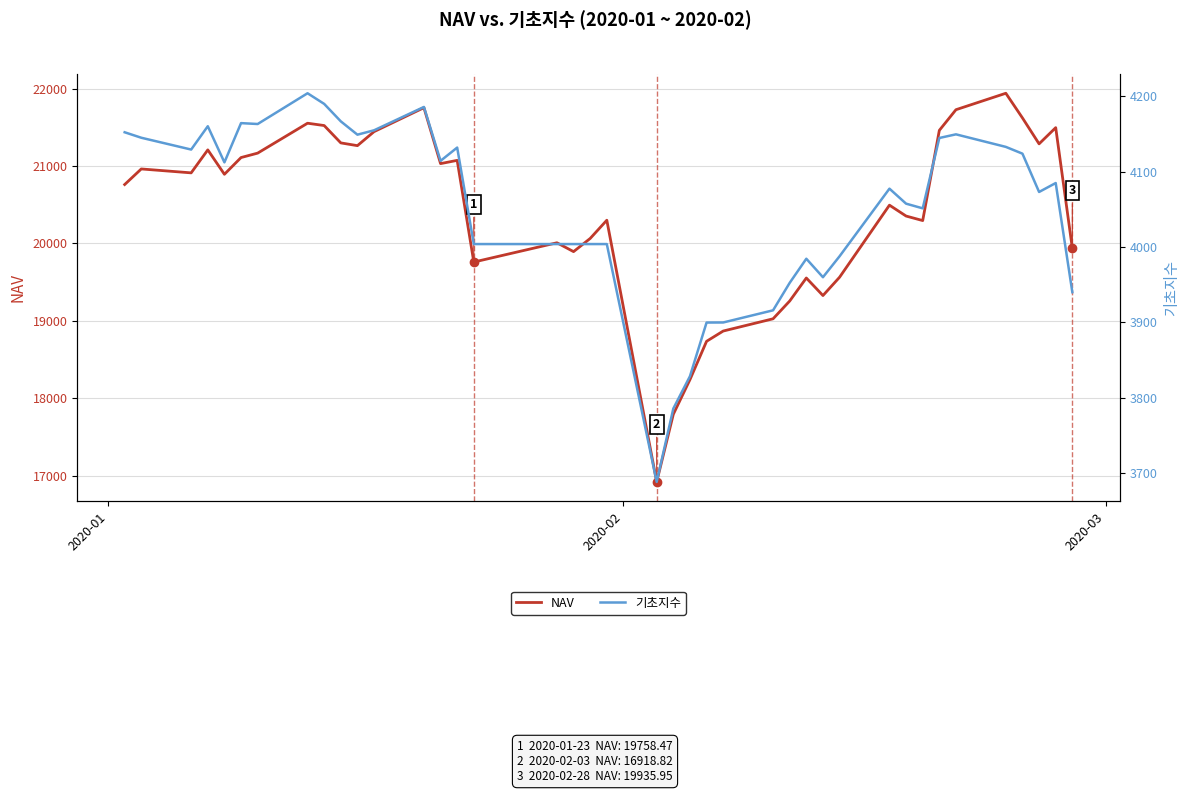

How many interior local valleys does the 기초지수 series have?

9